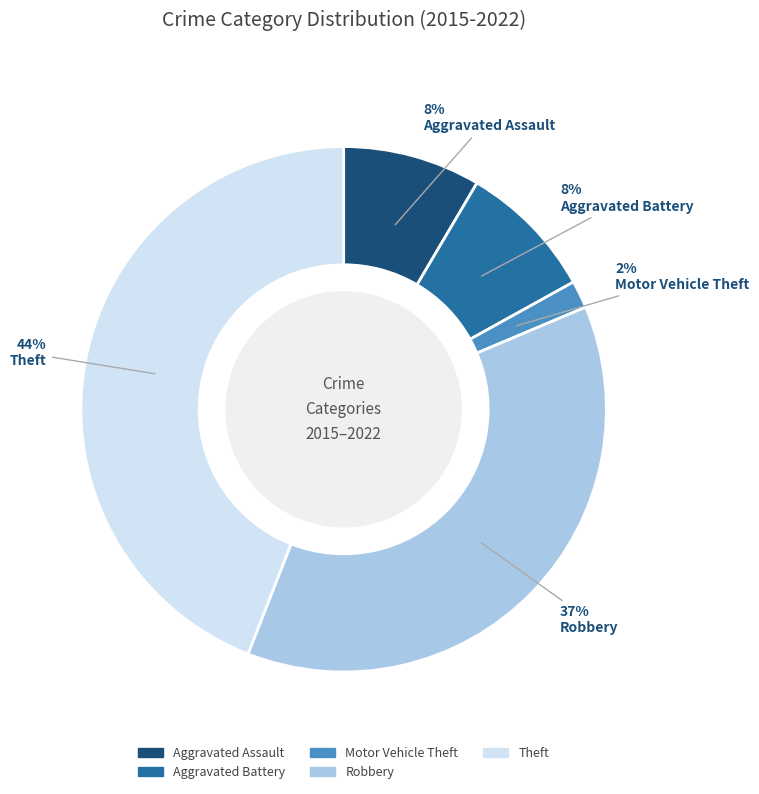

To the nearest percent, what is the difference between the largest and smallest slice percentages?

42%